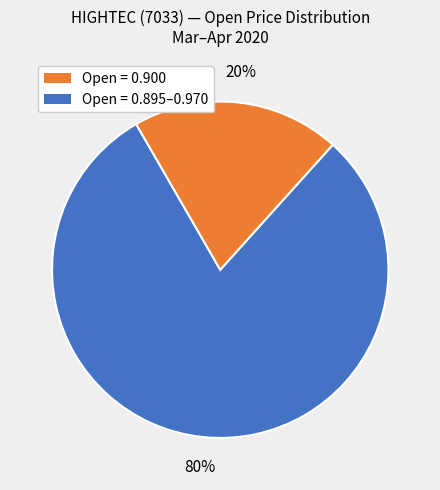

The Open = 0.895–0.970 slice represents 8% of the pie. True or false?

False